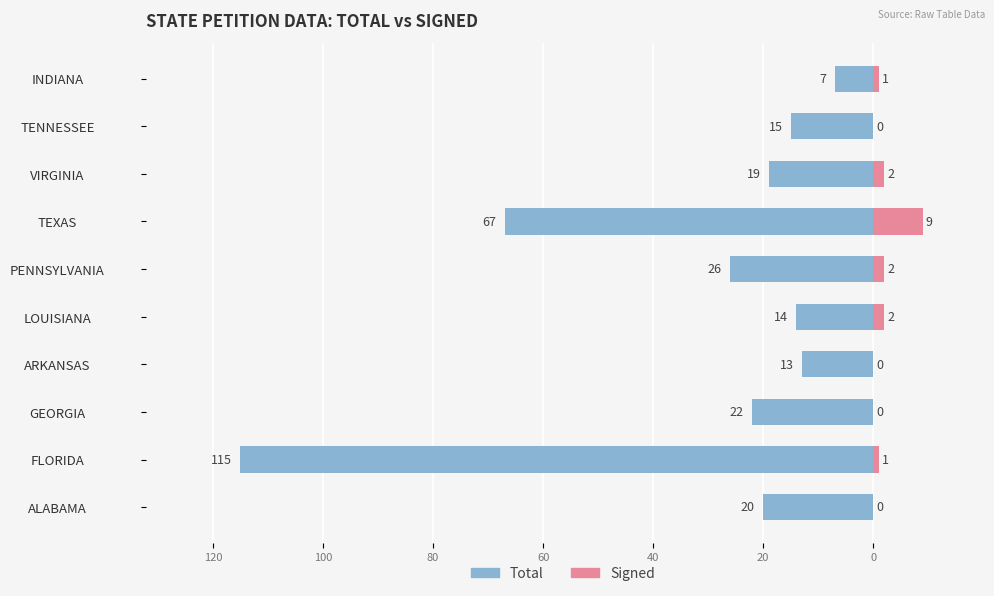

How many Signed values are between 0 and 2?

9